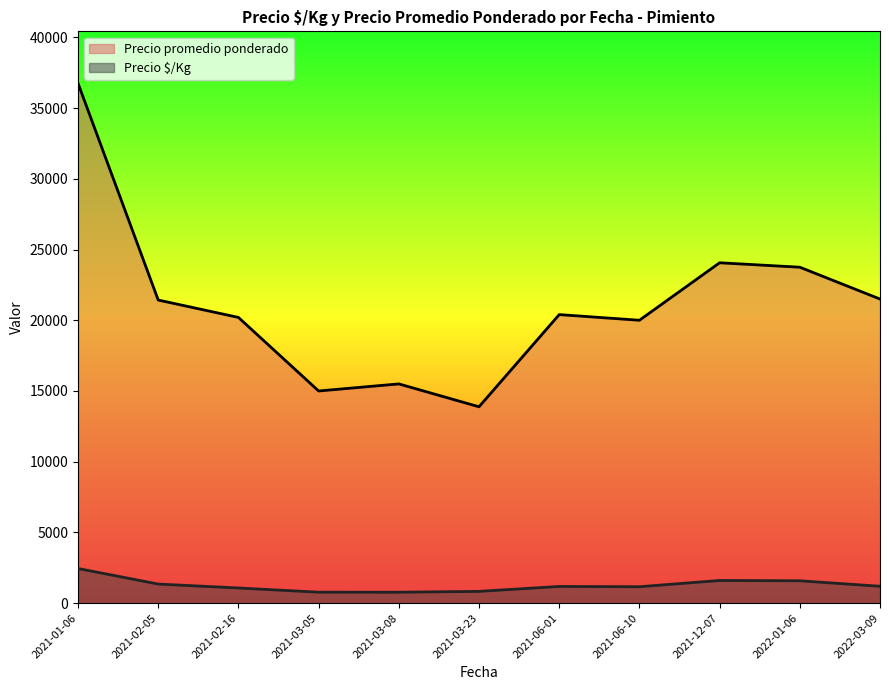

What is the highest value of the Precio $/Kg series?

2449.8